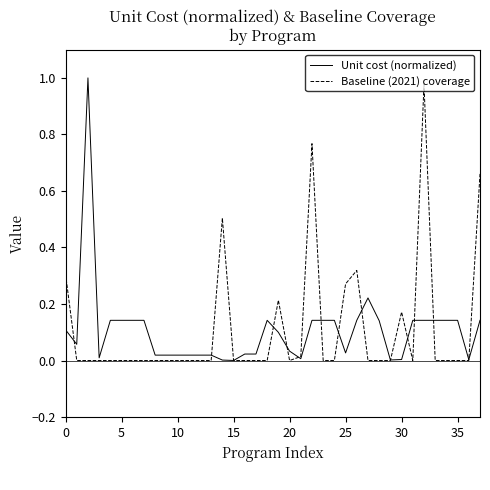

How many intersections are there between Unit cost (normalized) and Baseline (2021) coverage?

14